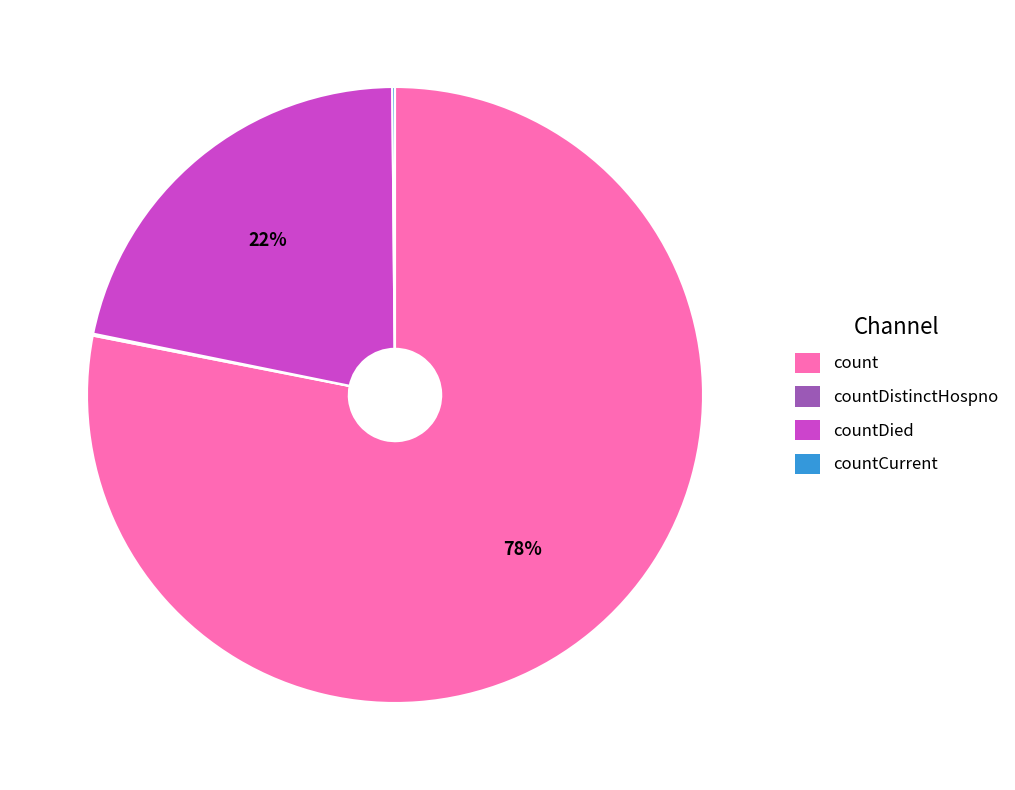

Is there any slice that represents more than half of the pie?

Yes